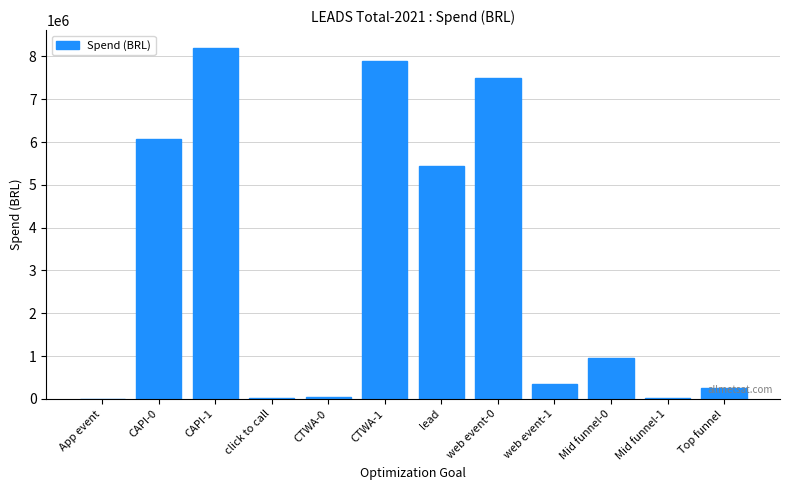

Approximately how many times larger is the value at lead compared to CAPI-0?

0.9